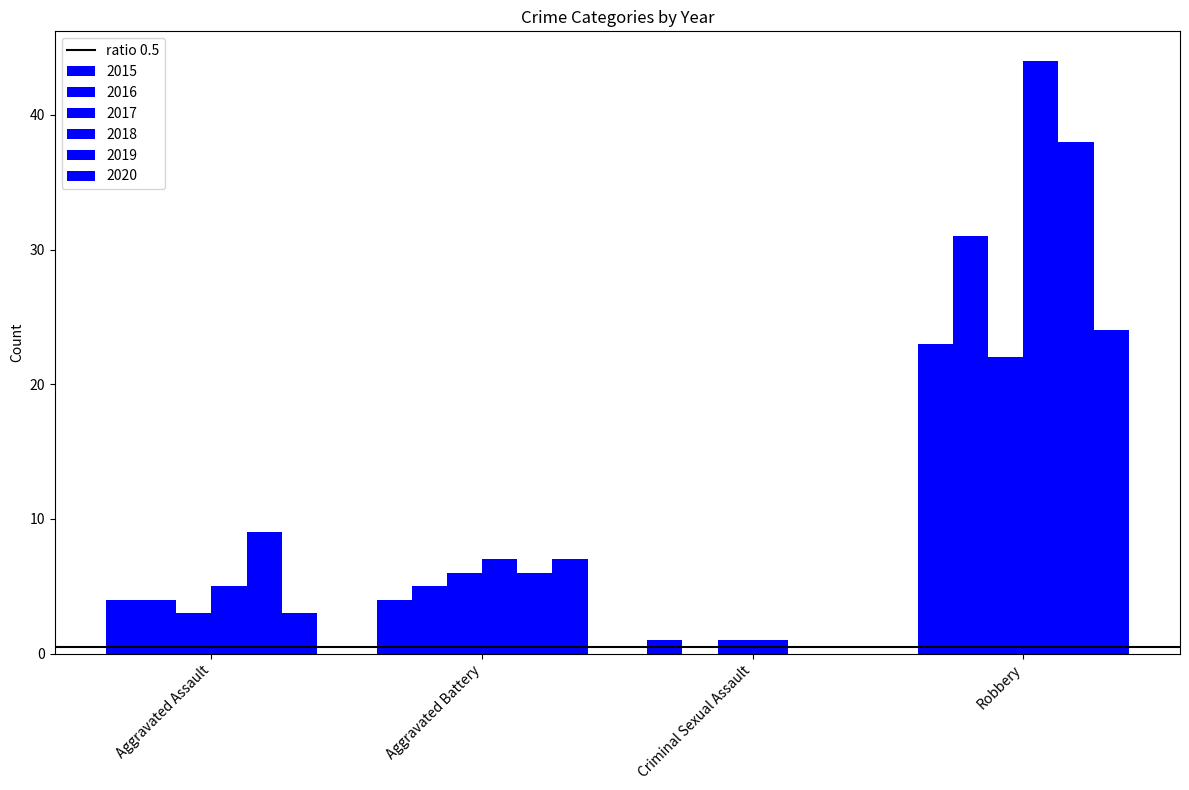

What is the difference between the second highest and second lowest values in the 2019 series?

3